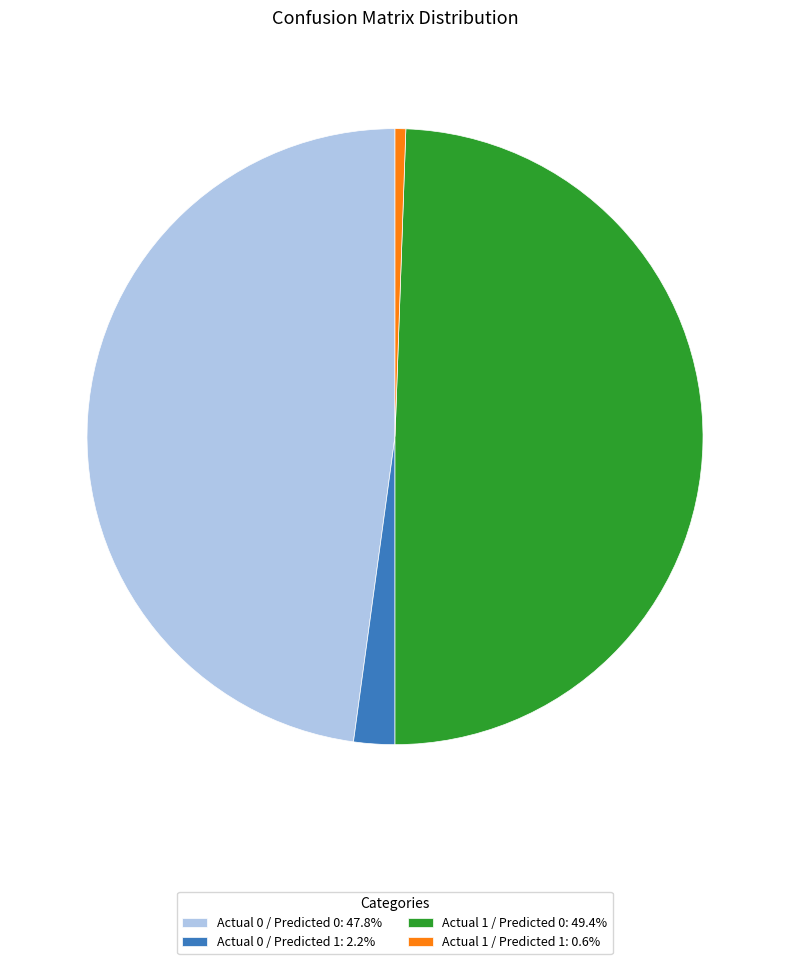

Is there a majority slice in this chart?

No